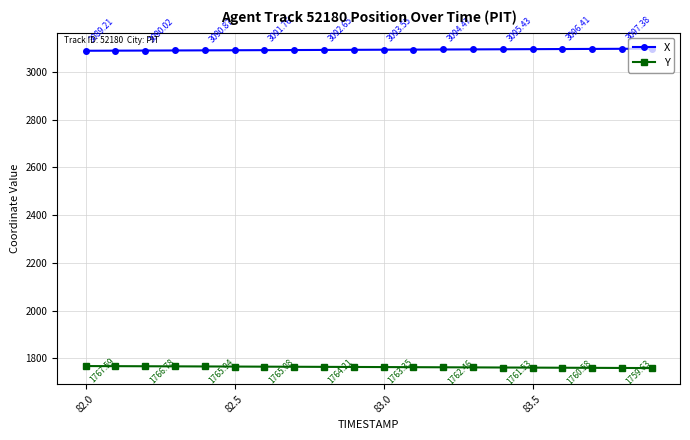

At how many categories does at least one series exceed 2879?

20